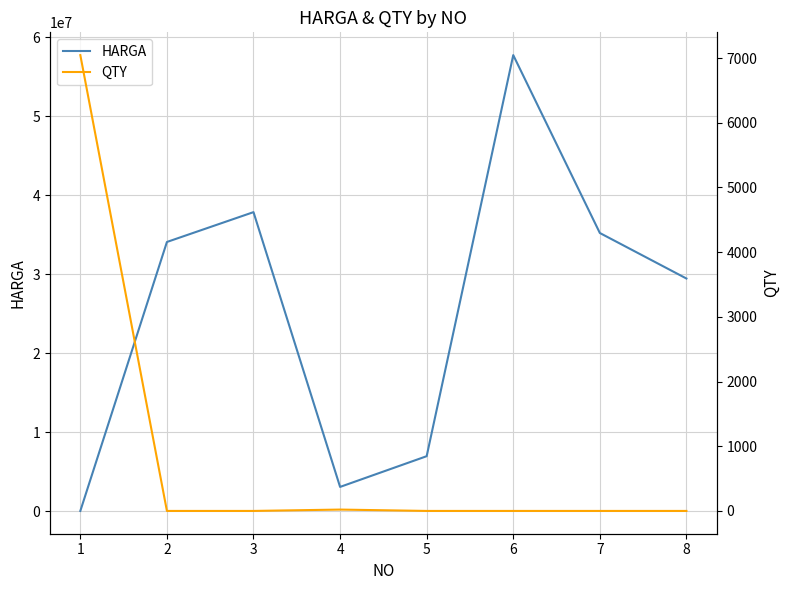

What is the maximum value for HARGA?

57710700